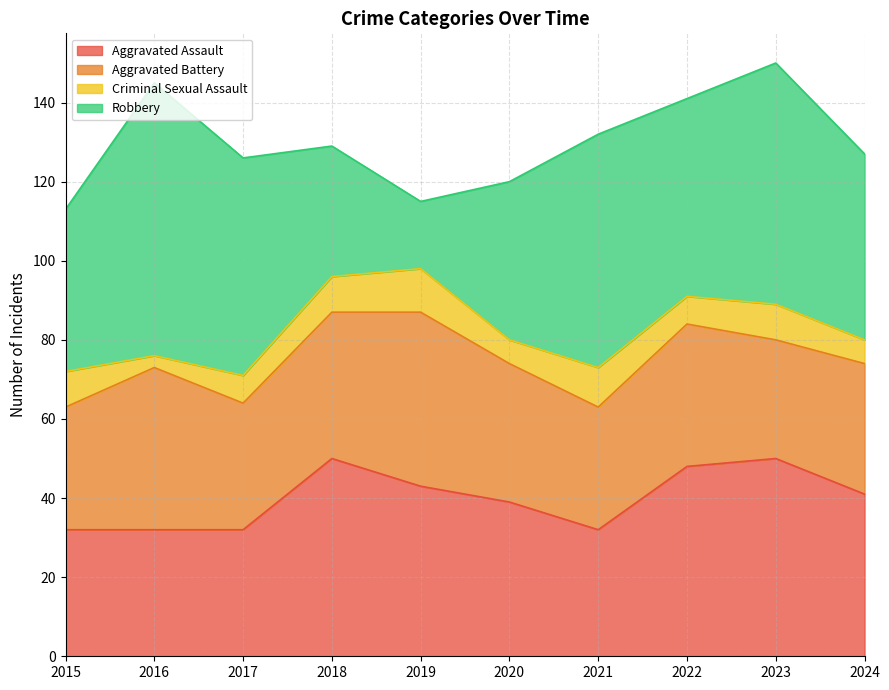

What is the difference between the Aggravated Battery values at 2024 and 2016?

8